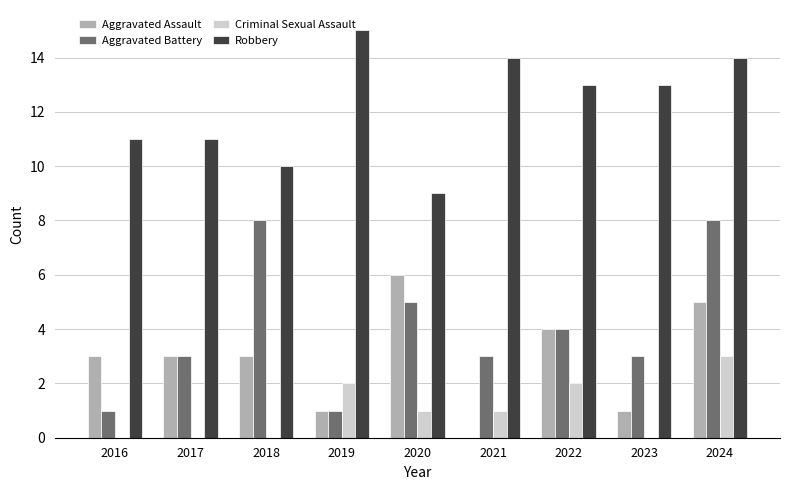

Count the number of categories in the chart.

9